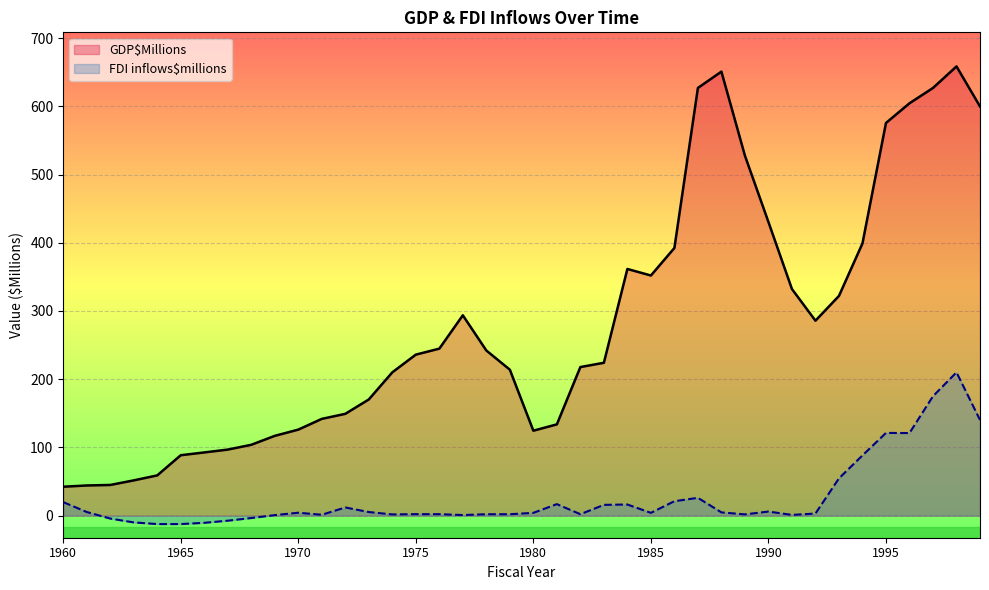

How many lines are shown in the chart?

2